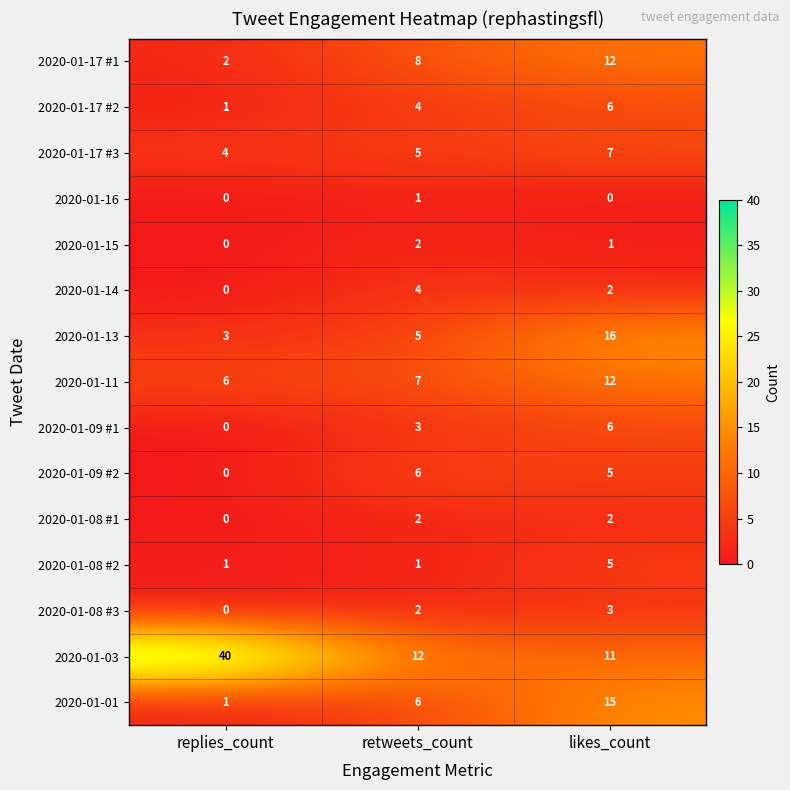

What is the average value of the 2020-01-17 #3 series?

5